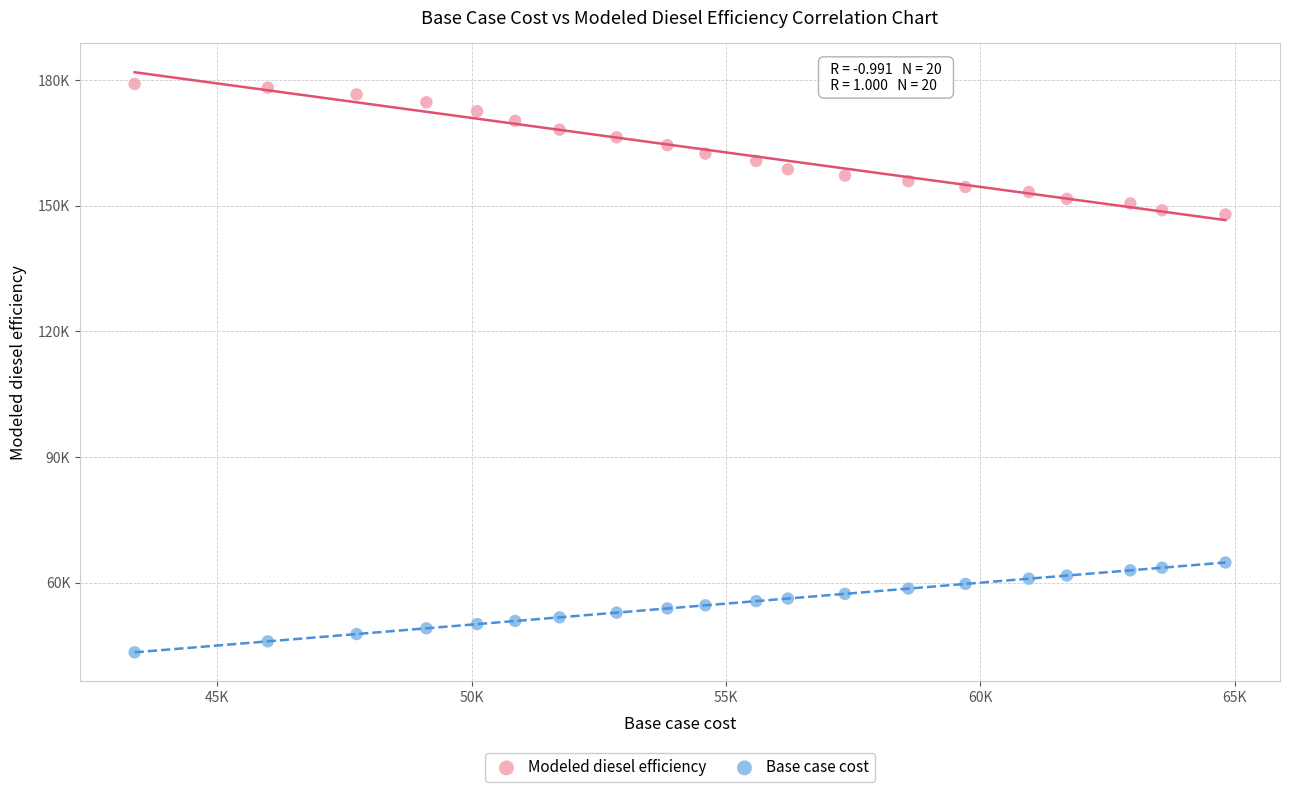

Which series reaches the minimum Y coordinate?

Base case cost